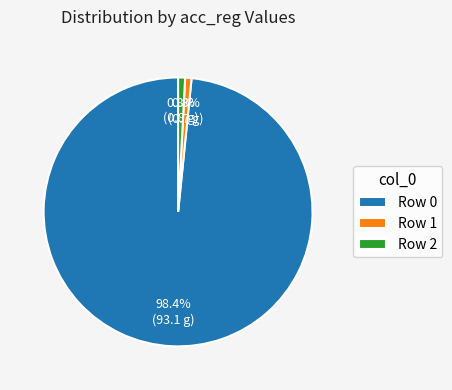

How many segments does this pie chart have?

3